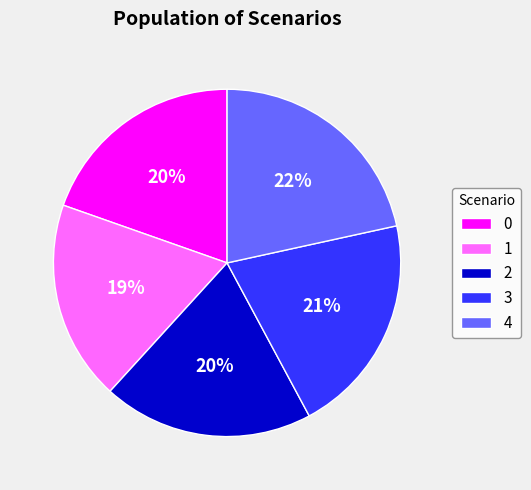

How many segments does this pie chart have?

5